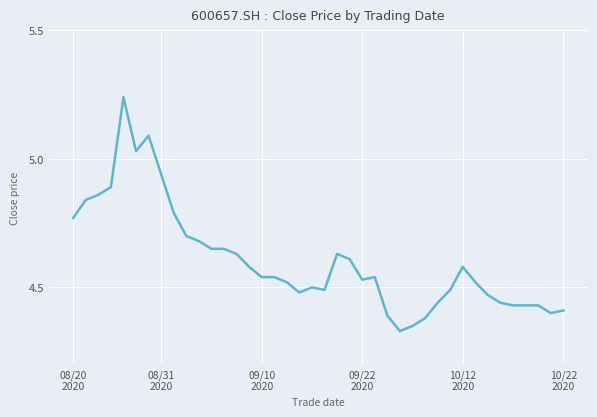

Is this an area chart (filled region under the line)?

No